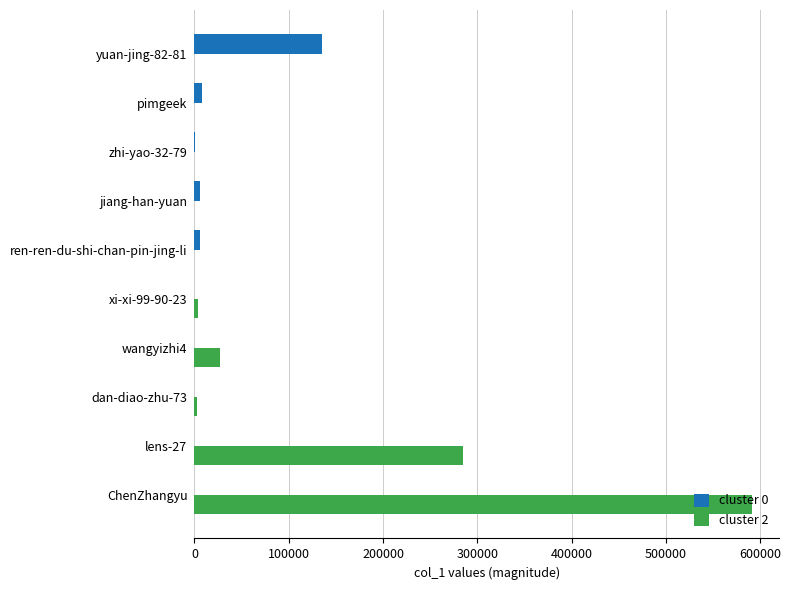

Is it true that cluster 2 equals 994662 at ChenZhangyu?

False